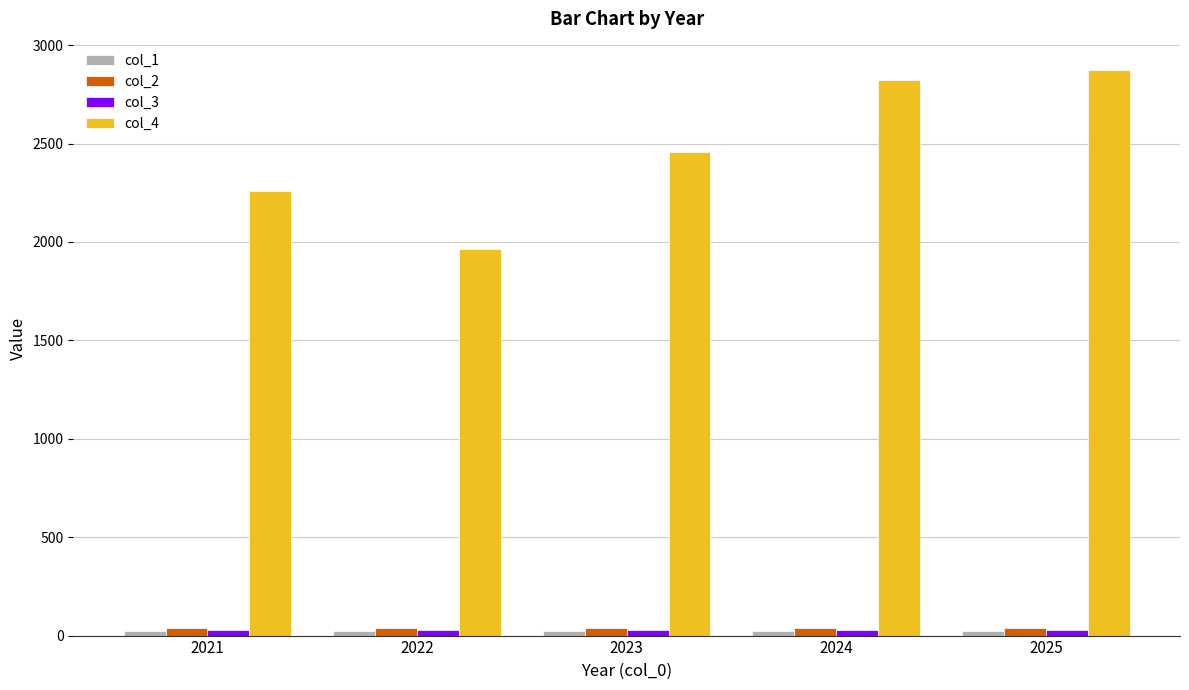

Is the value of col_3 at 2023 greater than the value of col_4 at 2023?

No